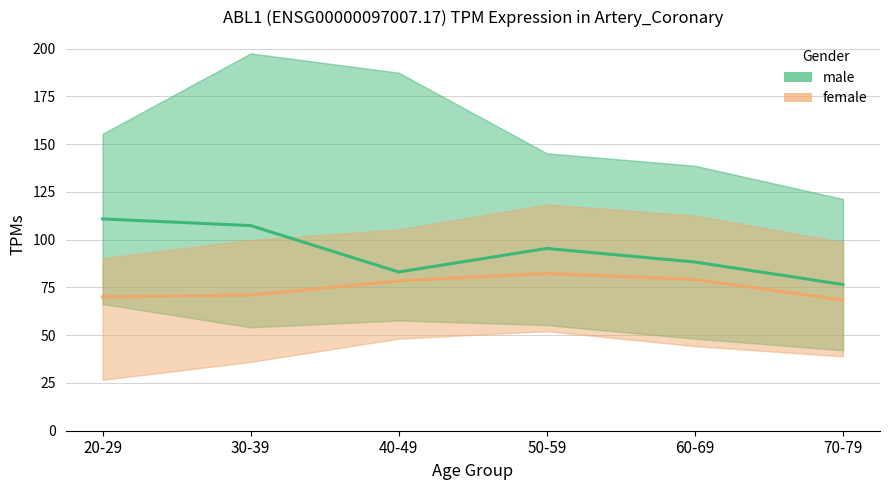

True or false: male and female intersect in this chart.

False